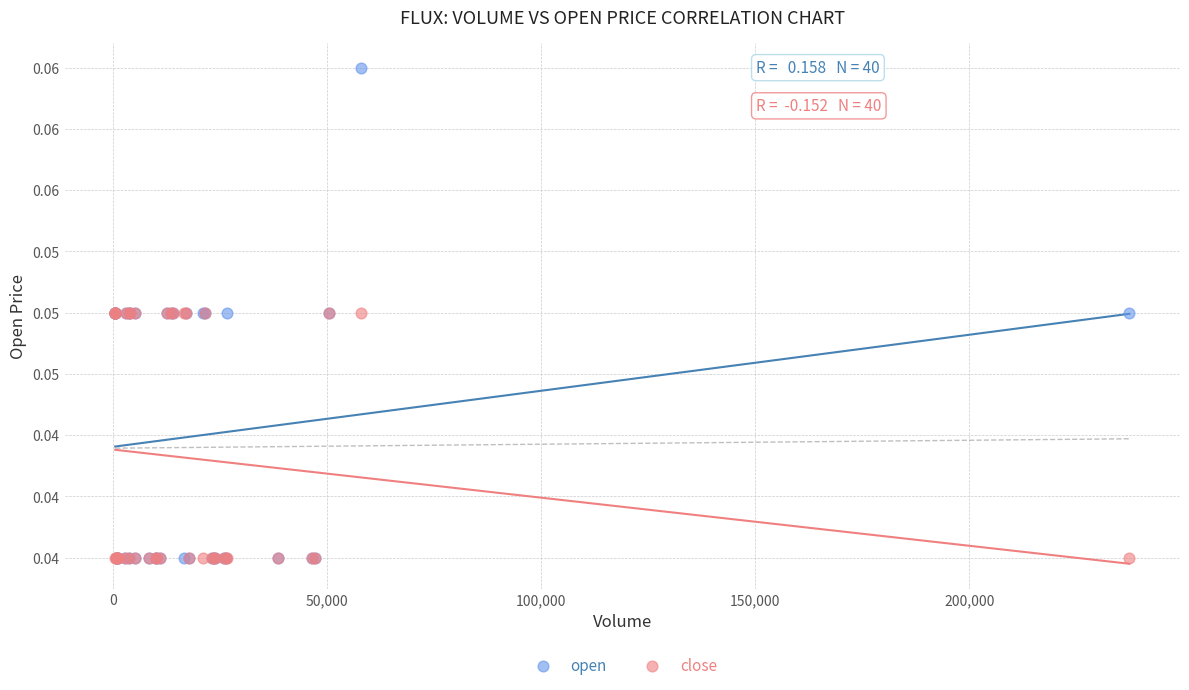

Which series reaches the maximum Y coordinate?

open